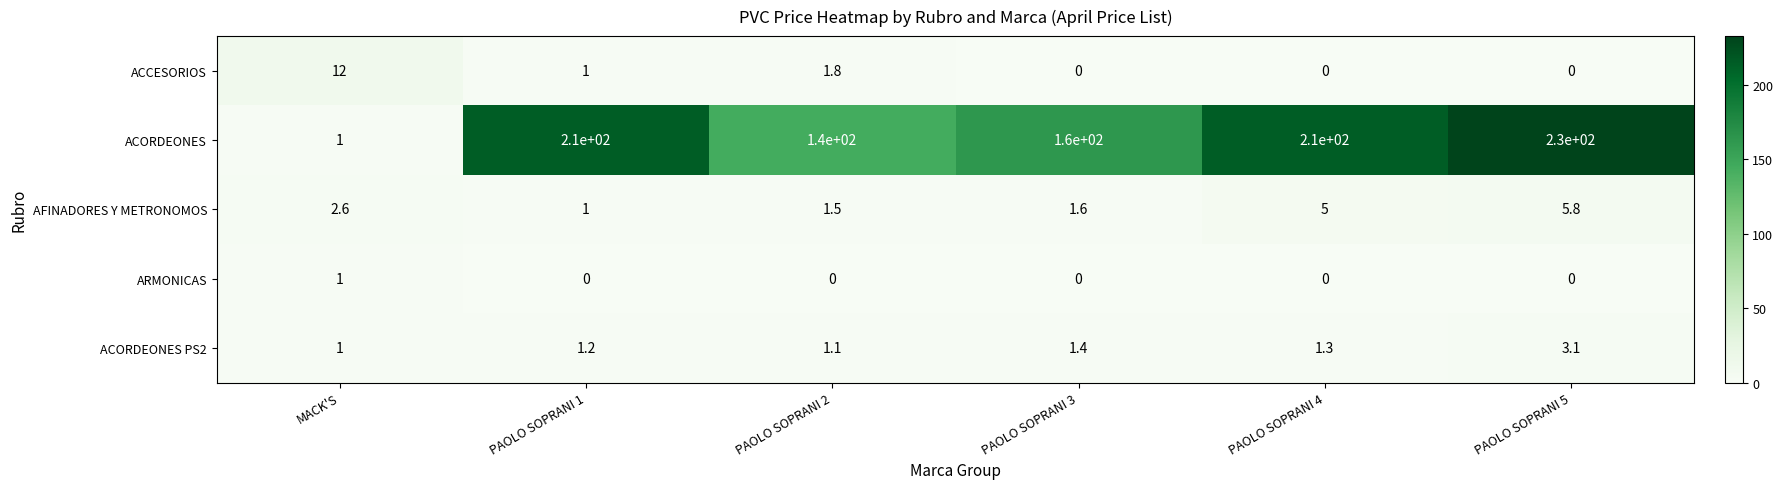

Count the number of data series in this chart.

5